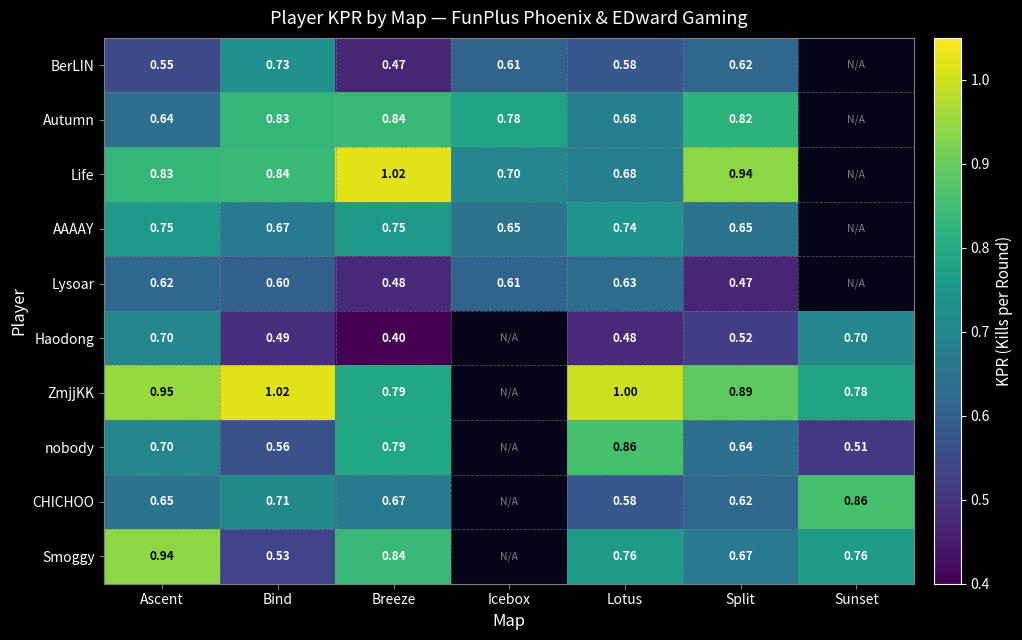

Which series changed the most between Ascent and Split?

Smoggy